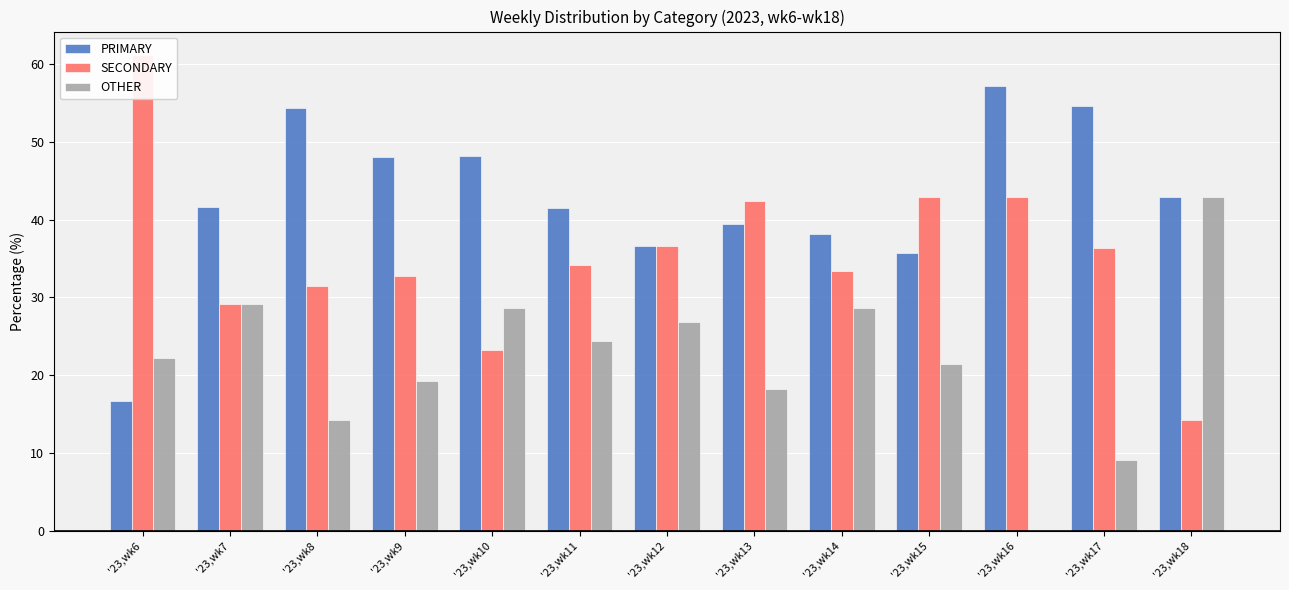

What are all the series names shown in the legend?

PRIMARY, SECONDARY, OTHER